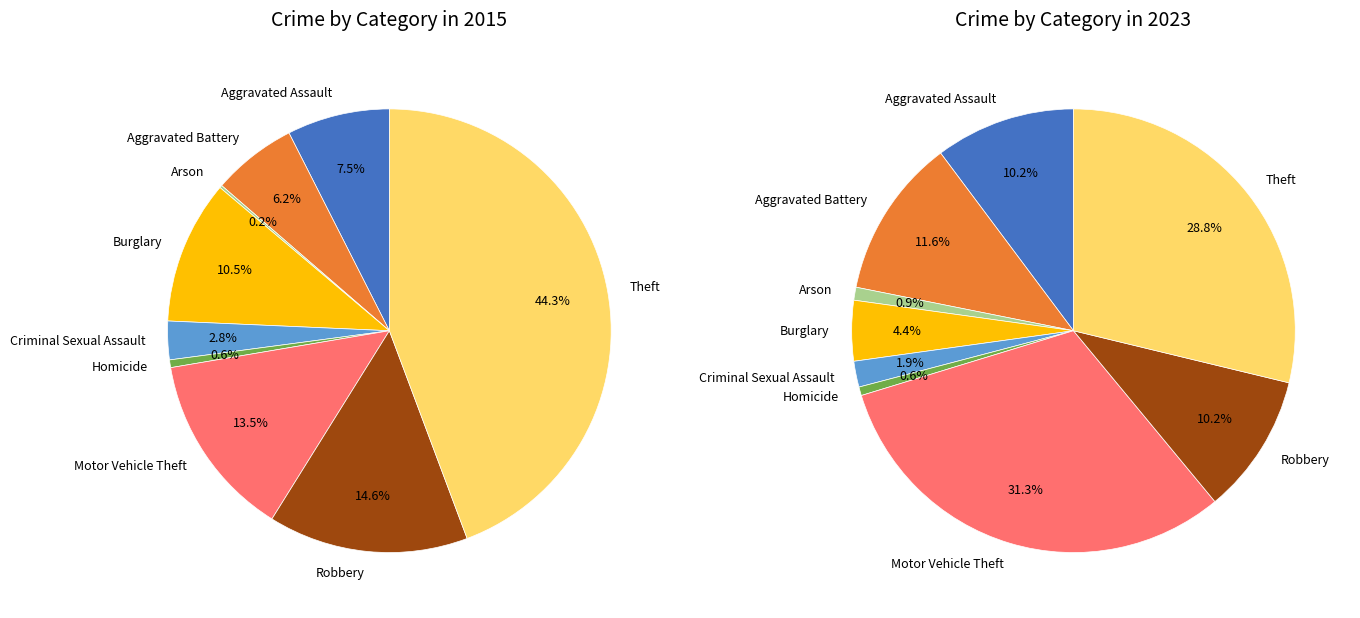

Do Aggravated Assault and Motor Vehicle Theft together represent more than half of the pie?

No